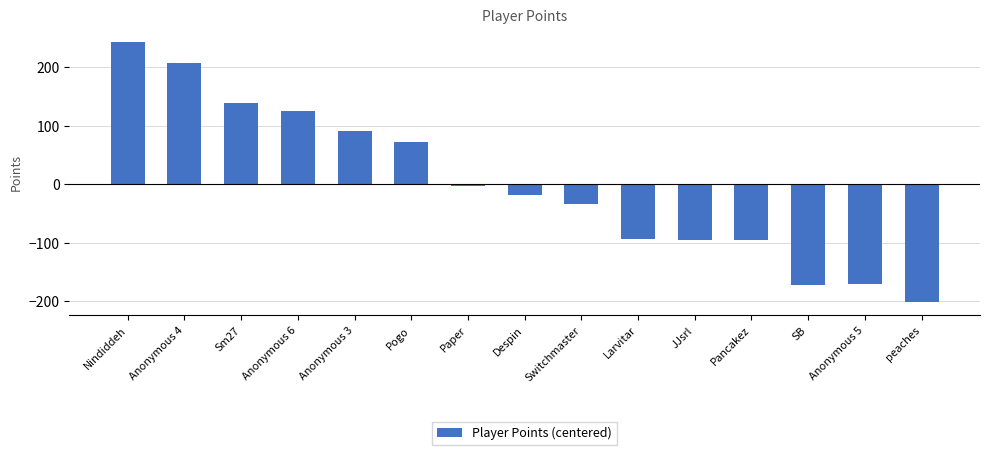

Is it true that the value at Pancakez is -31.0?

False